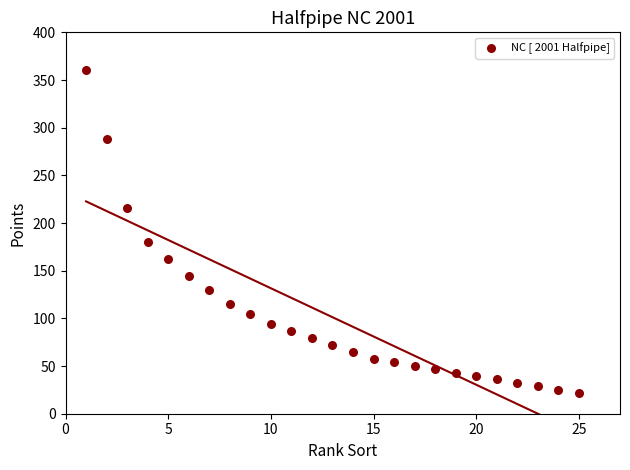

What is the range of X values (max minus min)?

24.0